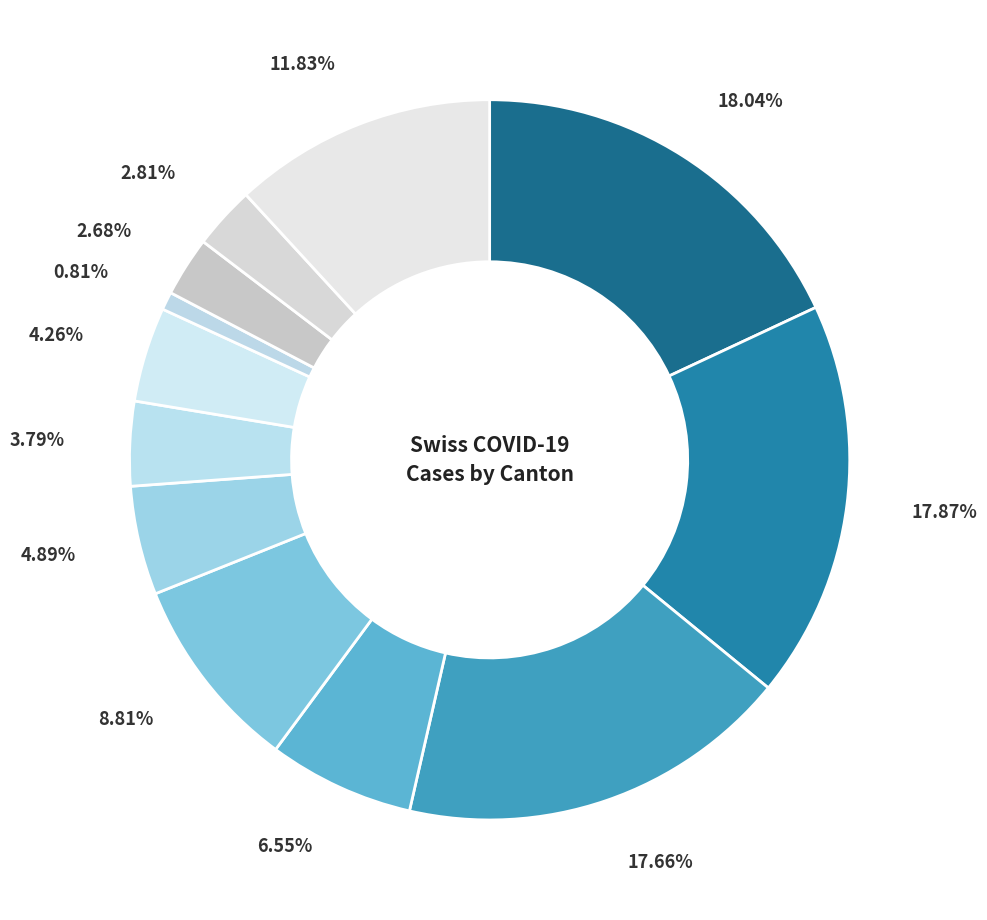

How many segments does this pie chart have?

12